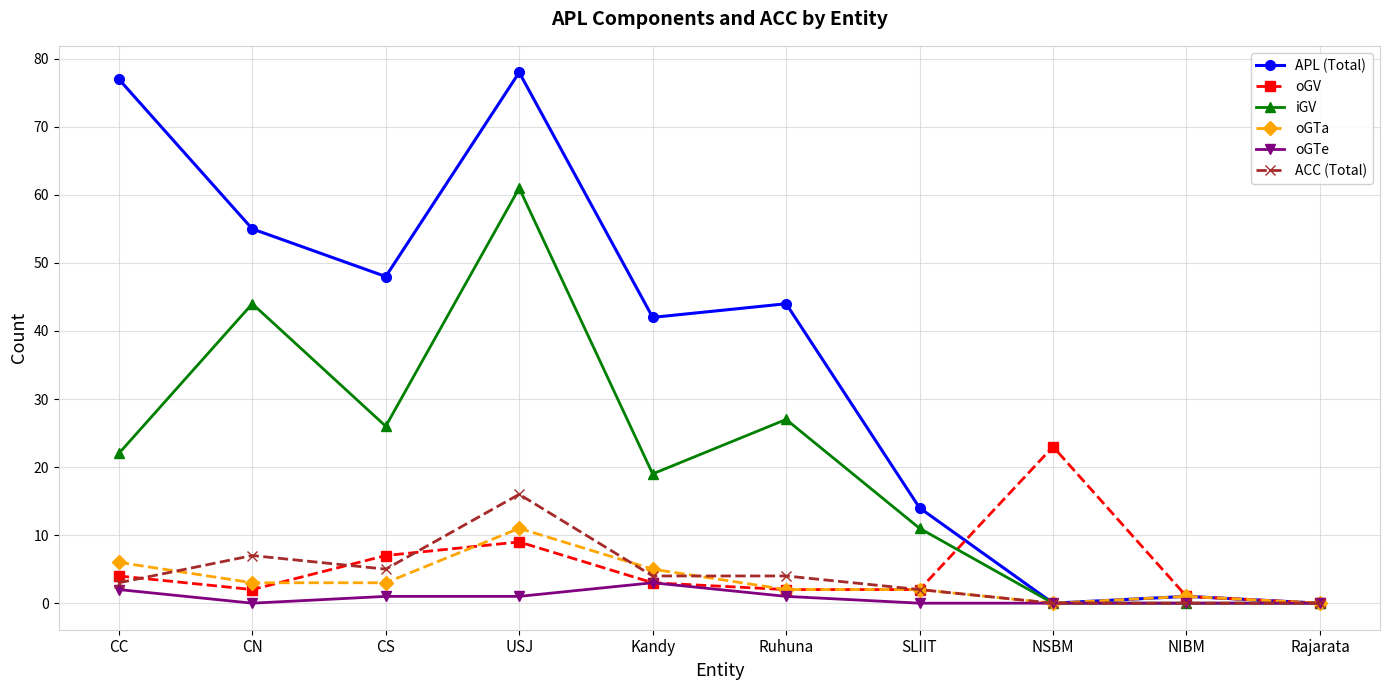

What is the sum of the oGV values at SLIIT and Ruhuna?

4